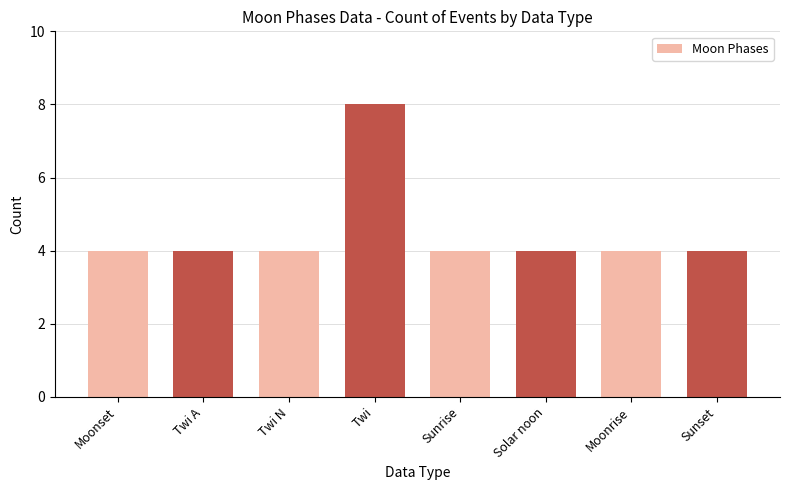

Reading right to left, list all the values displayed in this chart.

4	4	4	4	8	4	4	4